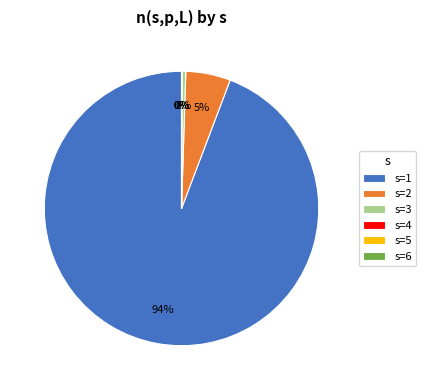

The s=1 slice represents 94% of the pie. True or false?

True